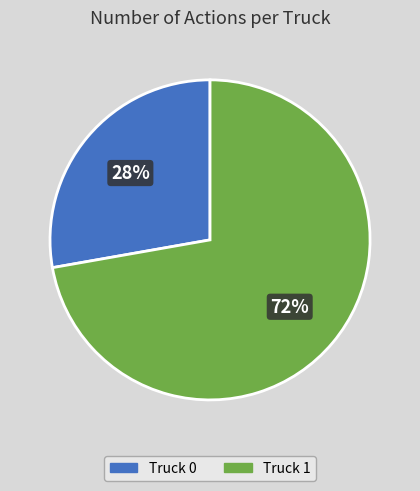

The Truck 1 slice represents 72% of the pie. True or false?

True